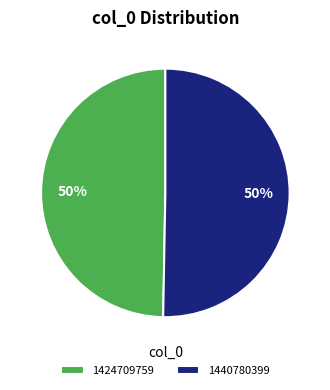

Which category has the smallest portion of the pie?

1424709759